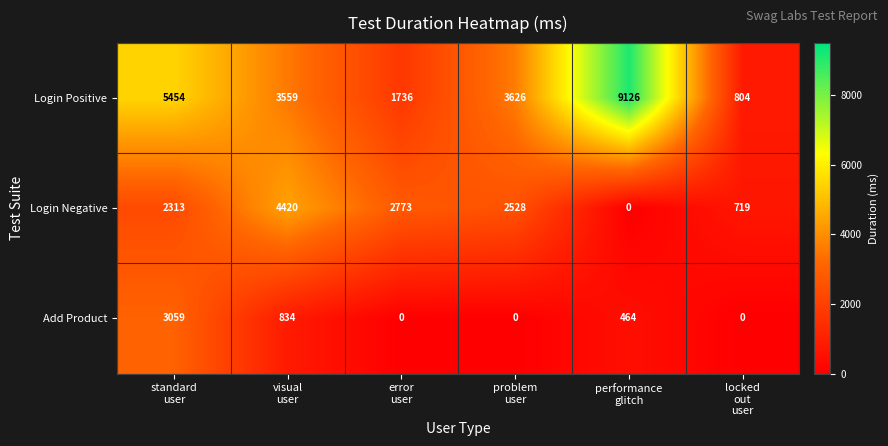

Reading left to right, list all the values displayed in this chart.

Login Positive: 5454	3559	1736	3626	9126	804
Login Negative: 2313	4420	2773	2528	0	719
Add Product: 3059	834	0	0	464	0